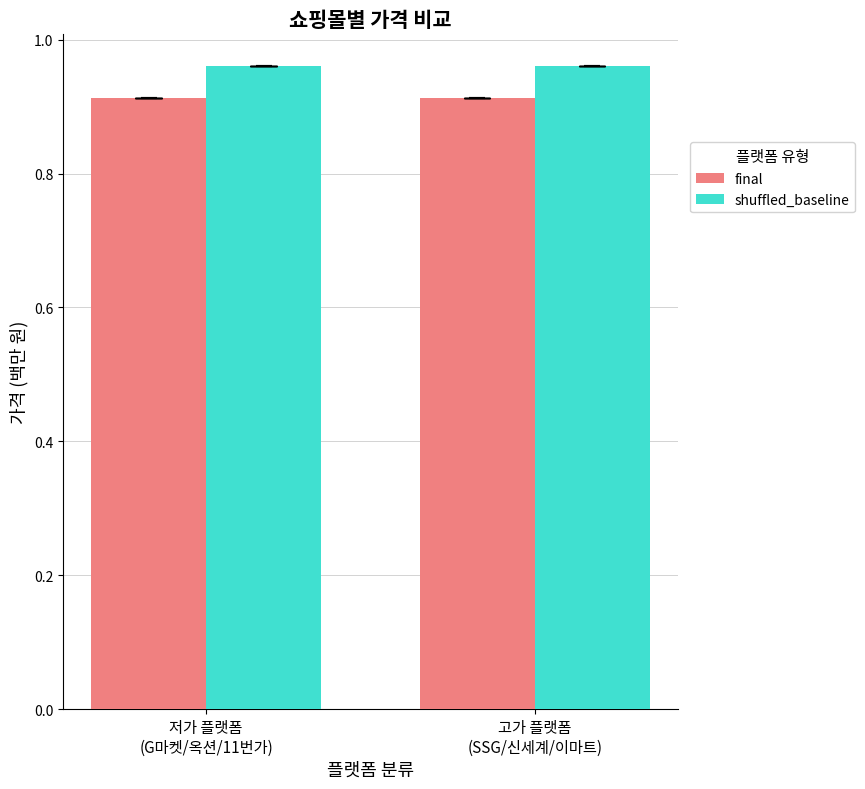

What are all the series names shown in the legend?

final, shuffled_baseline